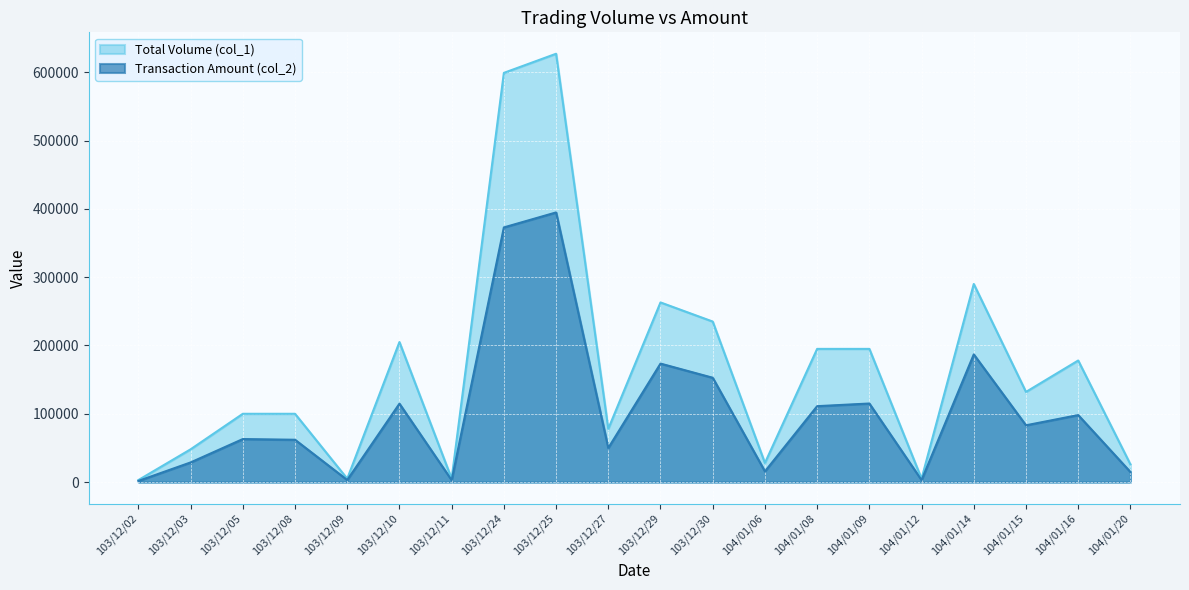

True or false: col_2 and col_1 intersect in this chart.

False